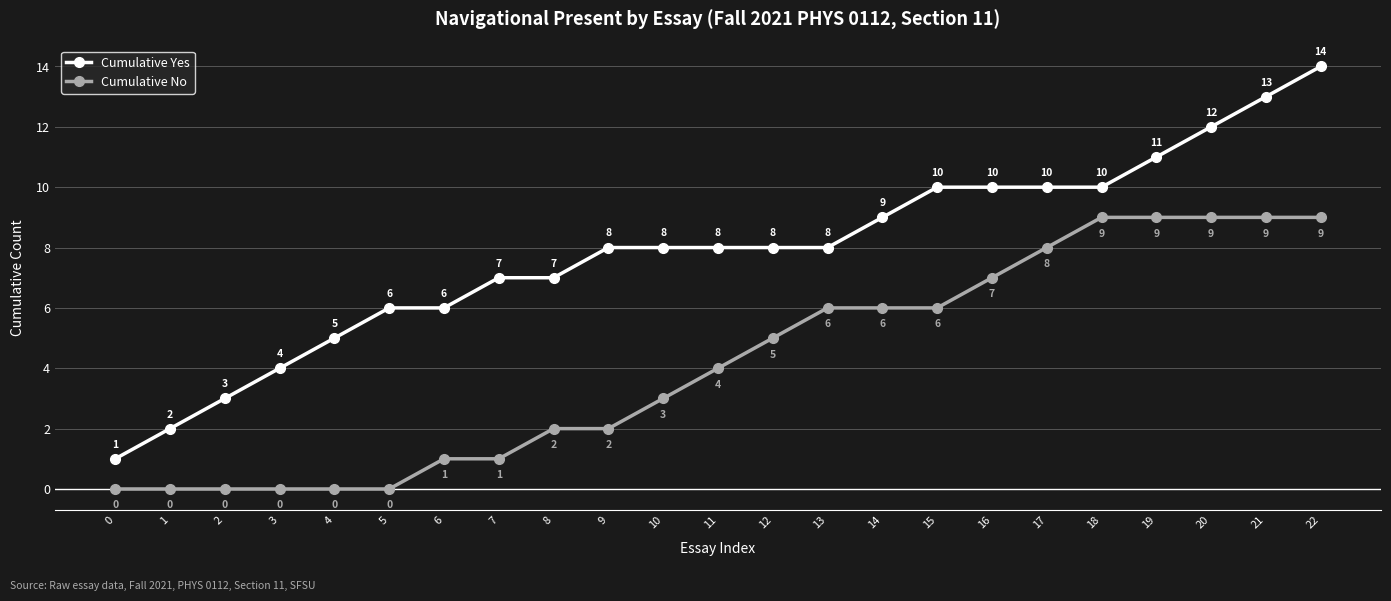

What are all the series names shown in the legend?

Cumulative Yes, Cumulative No